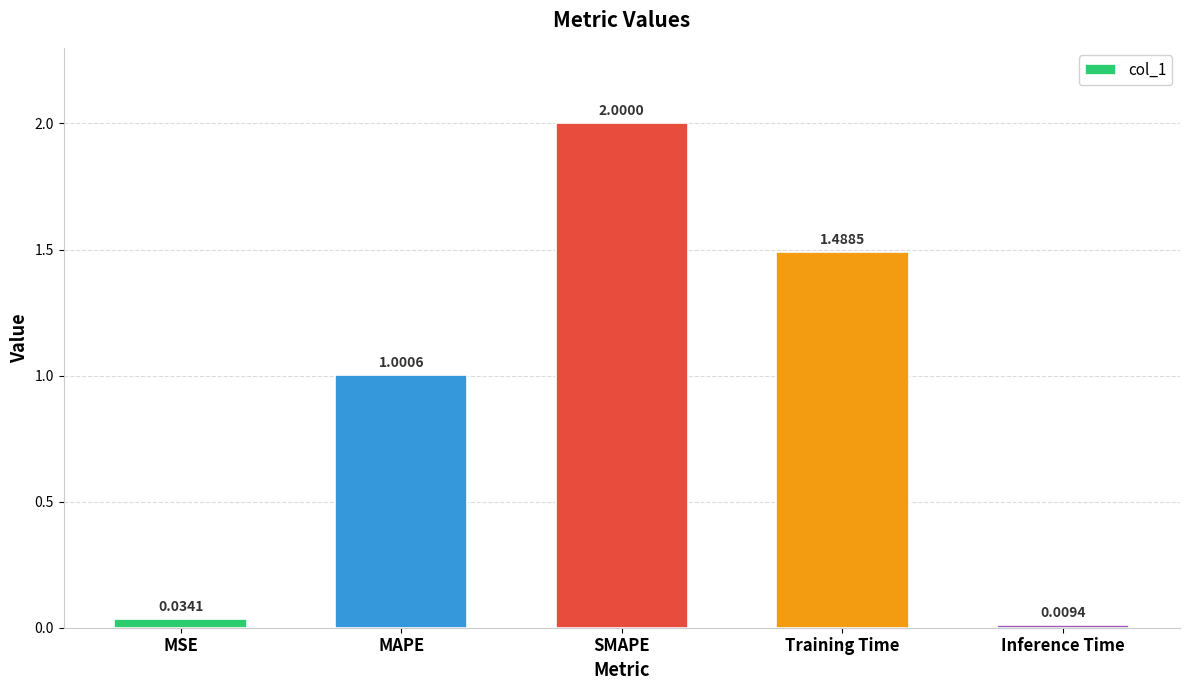

Rank the categories by value from lowest to highest.

Inference Time, MSE, MAPE, Training Time, SMAPE